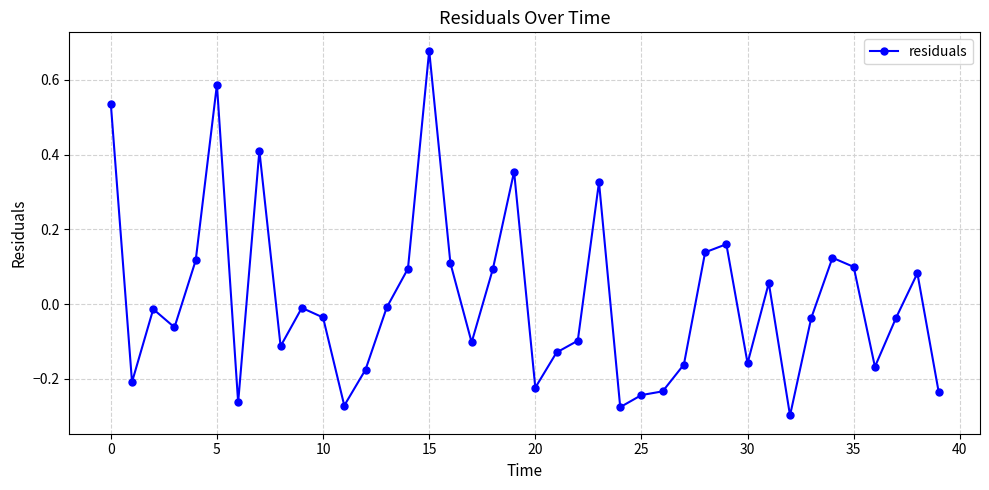

True or false: there are more than 2 points higher than both neighbors.

True